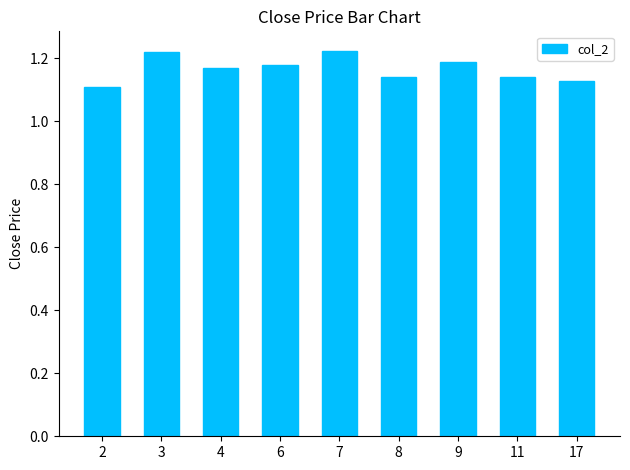

True or false: the data shows 0.2 at 4.

False